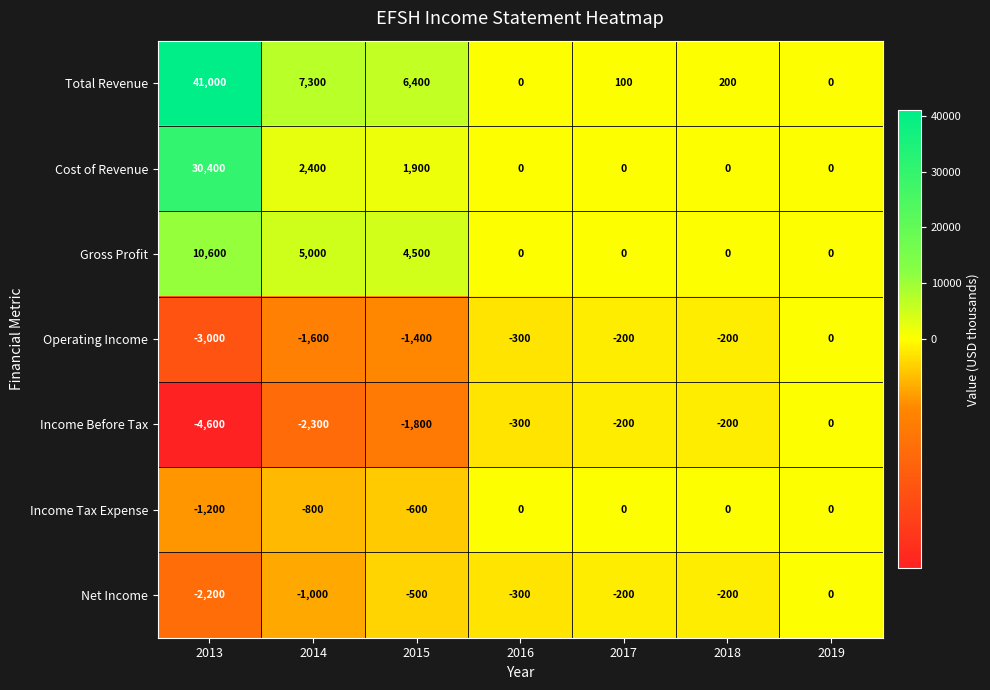

At which category does the chart reach its peak across all series?

2013